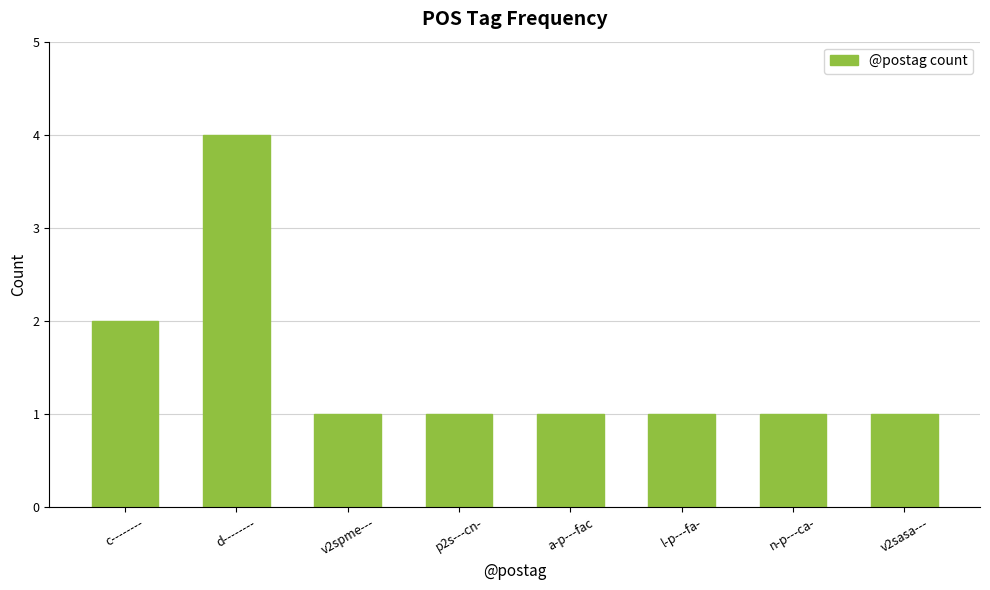

Reading left to right, what are all the values shown in this chart?

2	4	1	1	1	1	1	1